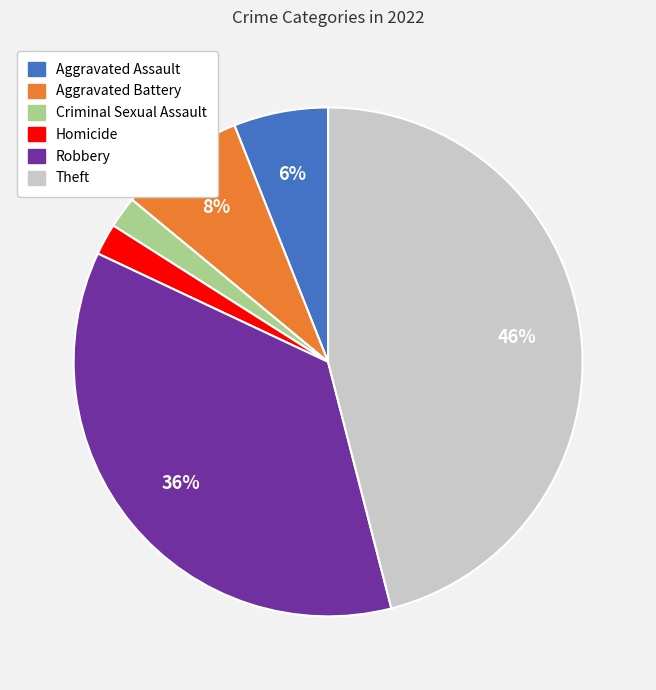

How many slices are in this pie chart?

6